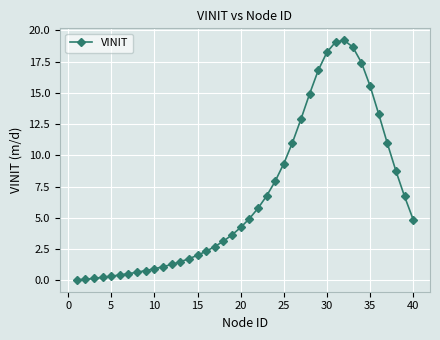

What is the value of the 20th point from the left?

4.2